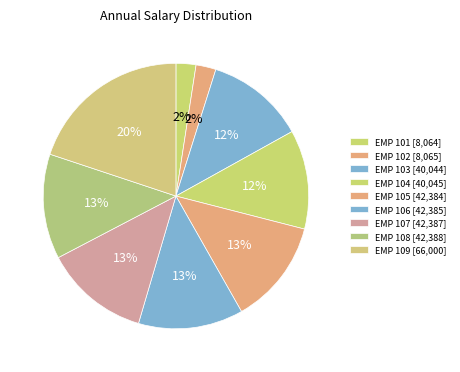

How many segments does this pie chart have?

9